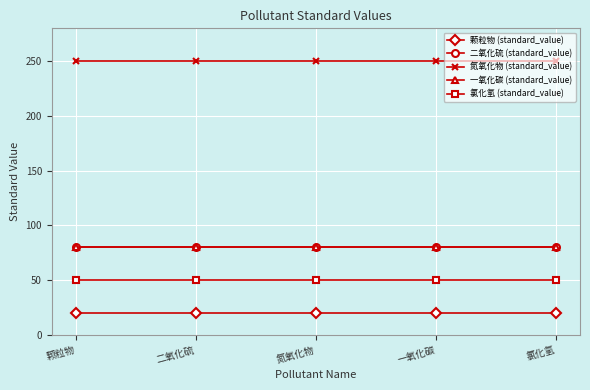

Reading left to right, list all the values displayed in this chart.

颗粒物 (standard_value): 20	20	20	20	20
二氧化硫 (standard_value): 80	80	80	80	80
氮氧化物 (standard_value): 250	250	250	250	250
一氧化碳 (standard_value): 80	80	80	80	80
氯化氢 (standard_value): 50	50	50	50	50